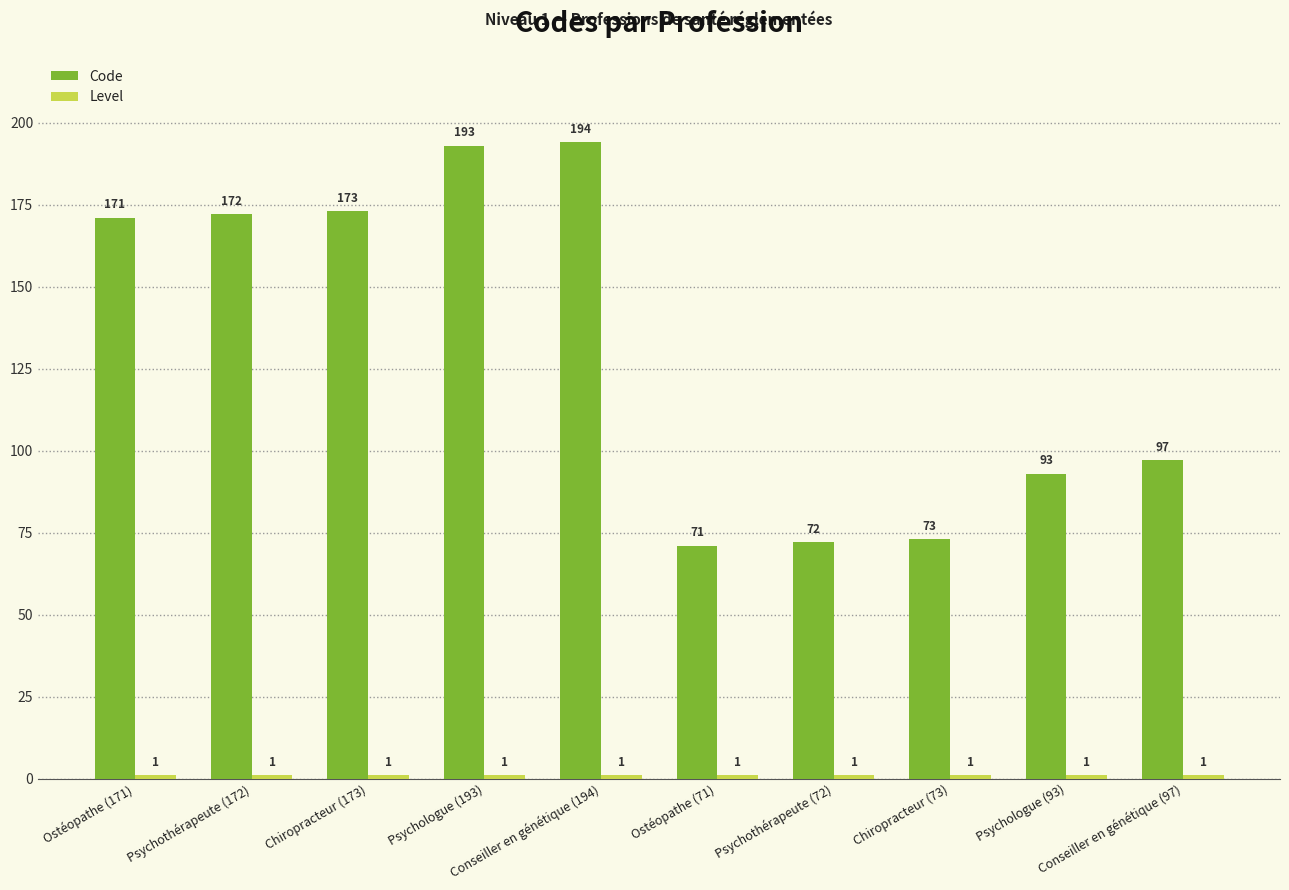

What is the difference between the highest and lowest values at Psychothérapeute (172)?

171